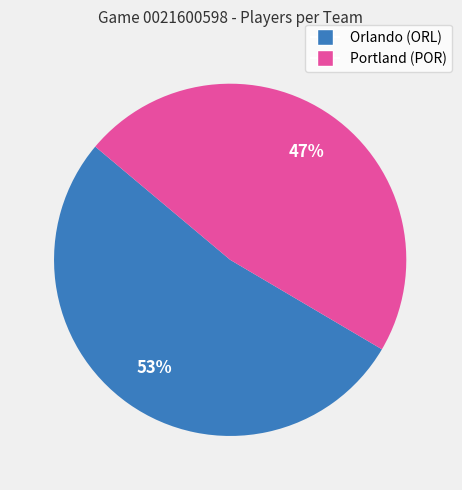

Which slice is the largest?

Orlando (ORL)